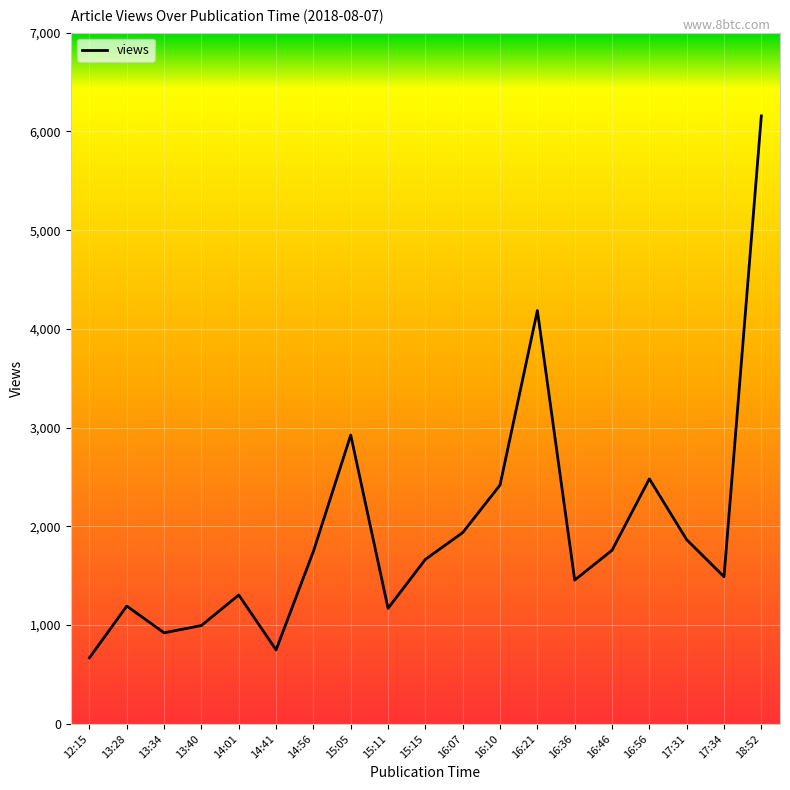

What is the smallest value displayed?

669